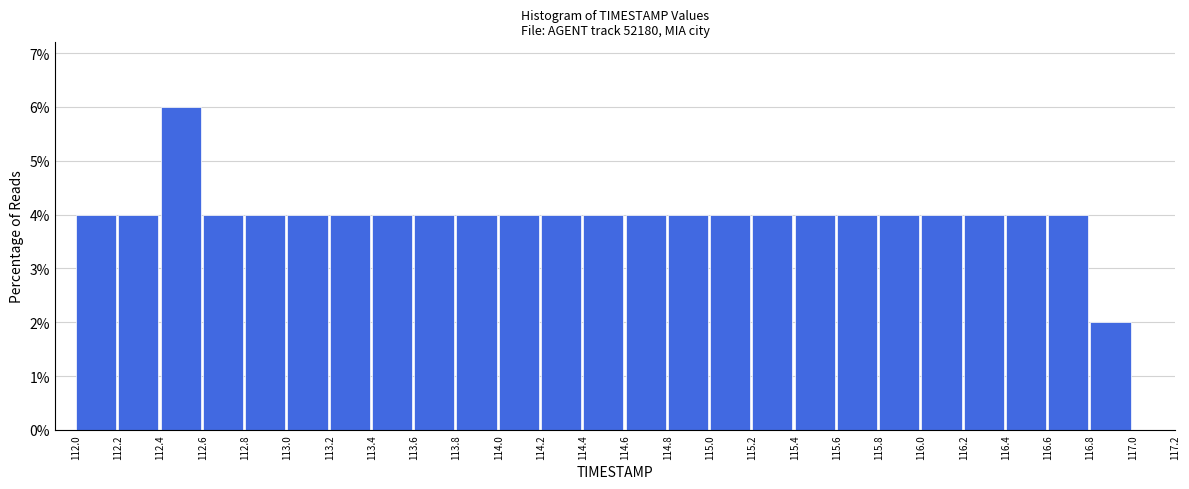

Which range on the x-axis has the tallest bar?

112.4 to 112.6